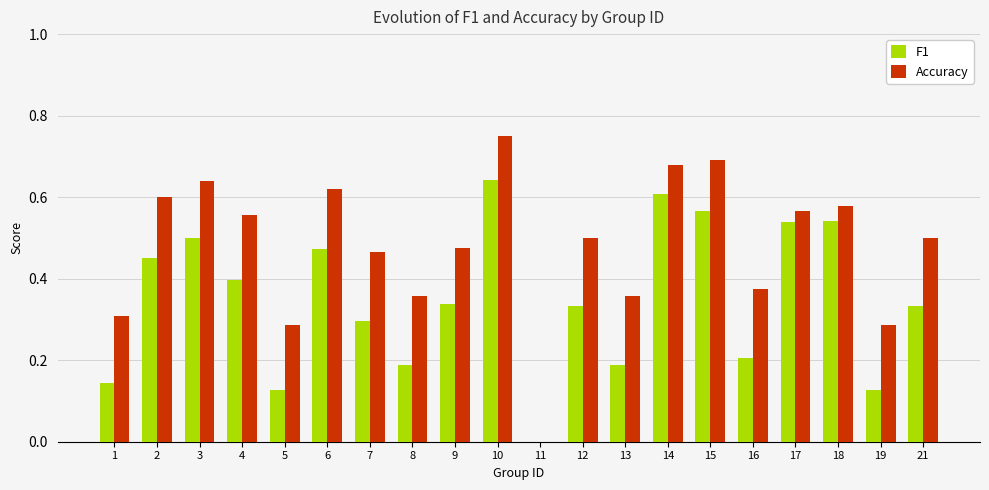

Which series has the largest total across all categories?

Accuracy